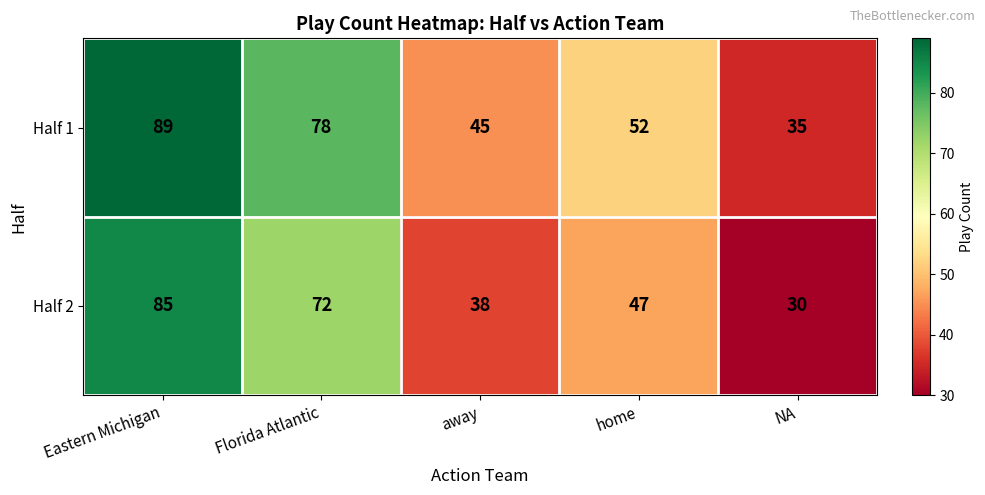

List the series in order of their overall mean, lowest first.

Half 2, Half 1